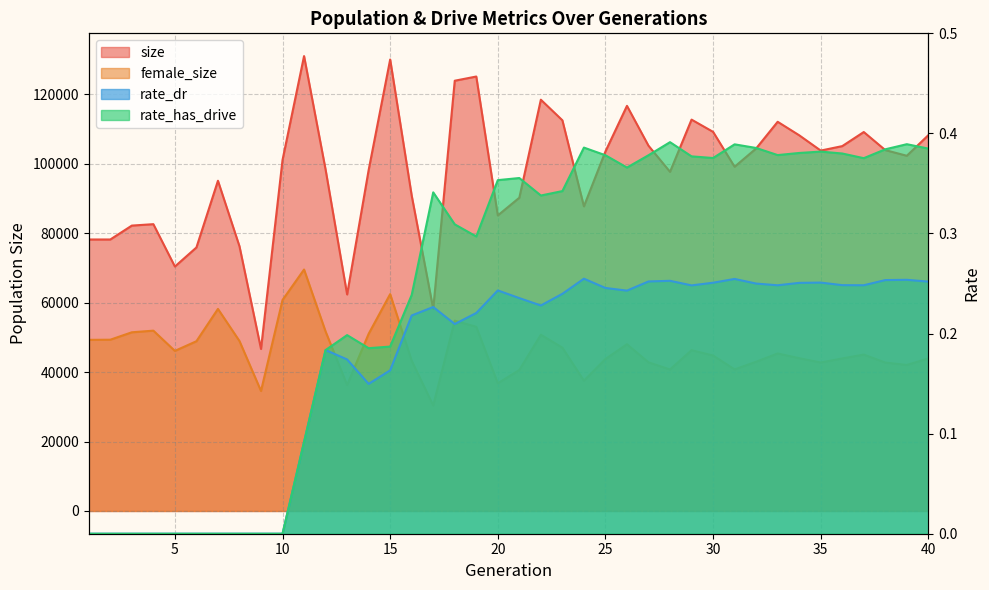

Count the rate_dr values in the range 0 to 1.

40